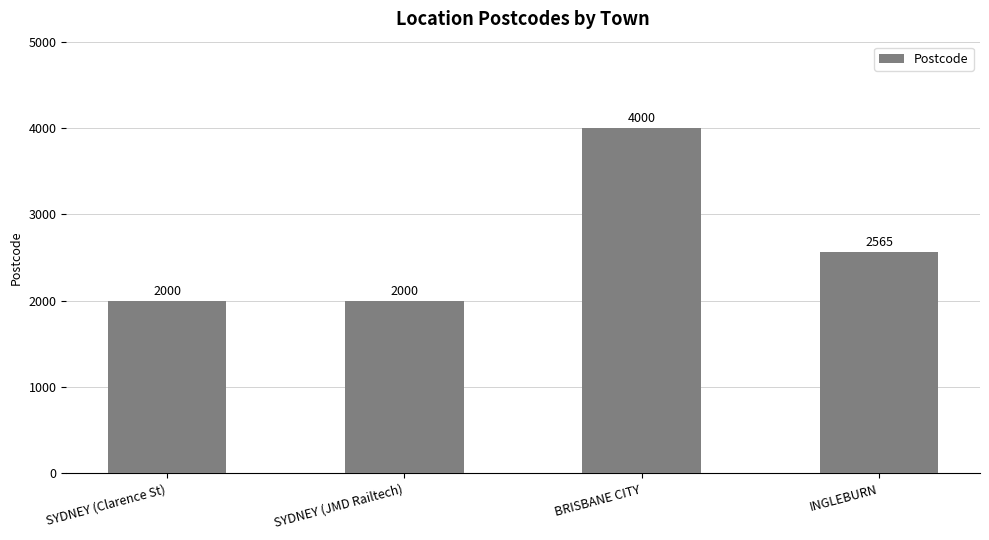

The chart shows a value of 1684 at INGLEBURN. True or false?

False